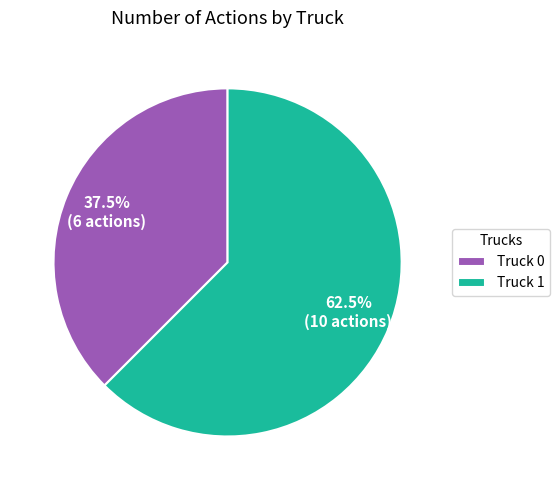

What is the ratio of the value at Truck 1 to the value at Truck 0?

1.7